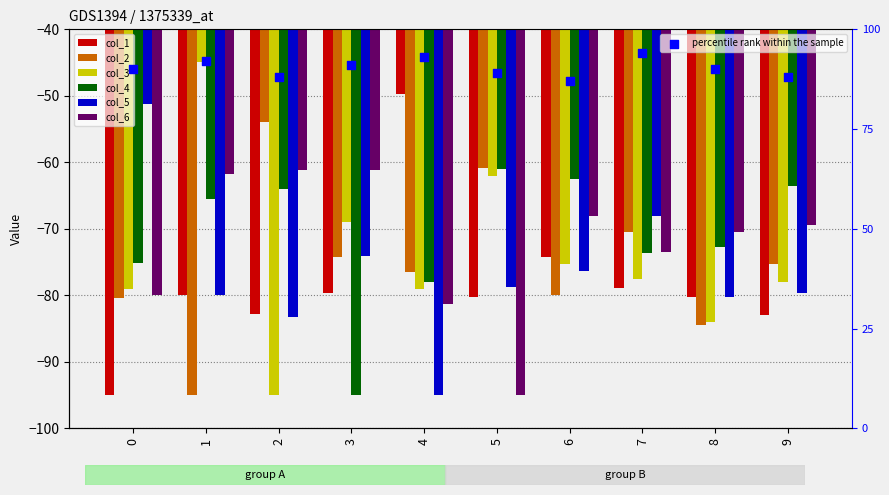

Is the value of col_2 at 9 greater than the value of col_5 at 7?

No